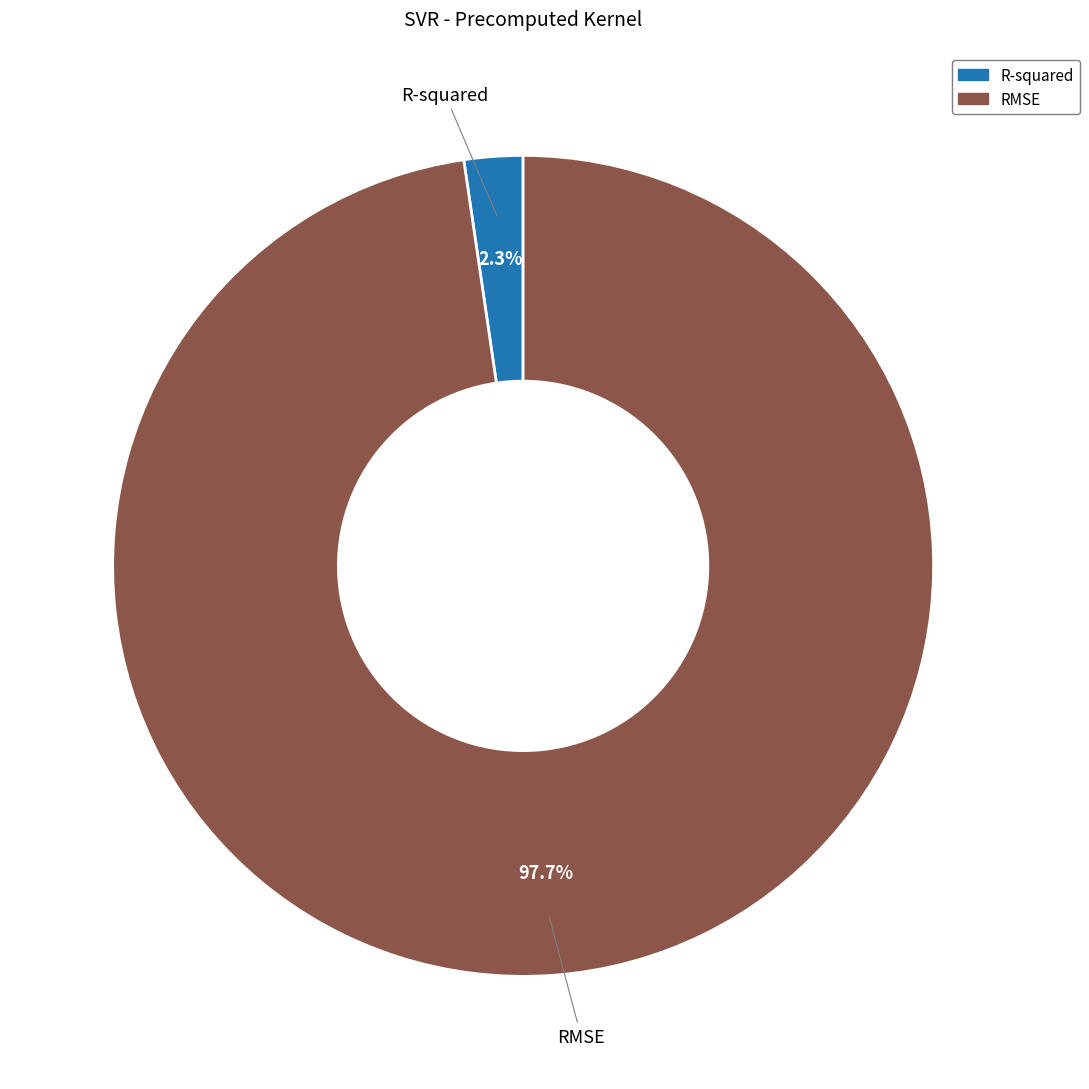

Which slice is the largest?

RMSE